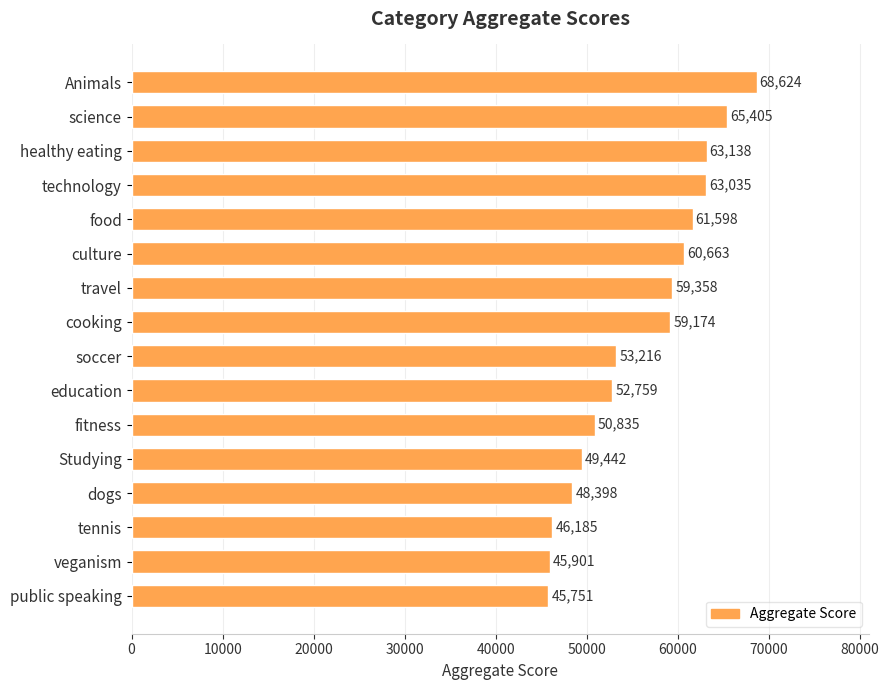

Does the chart contain stacked bars?

No